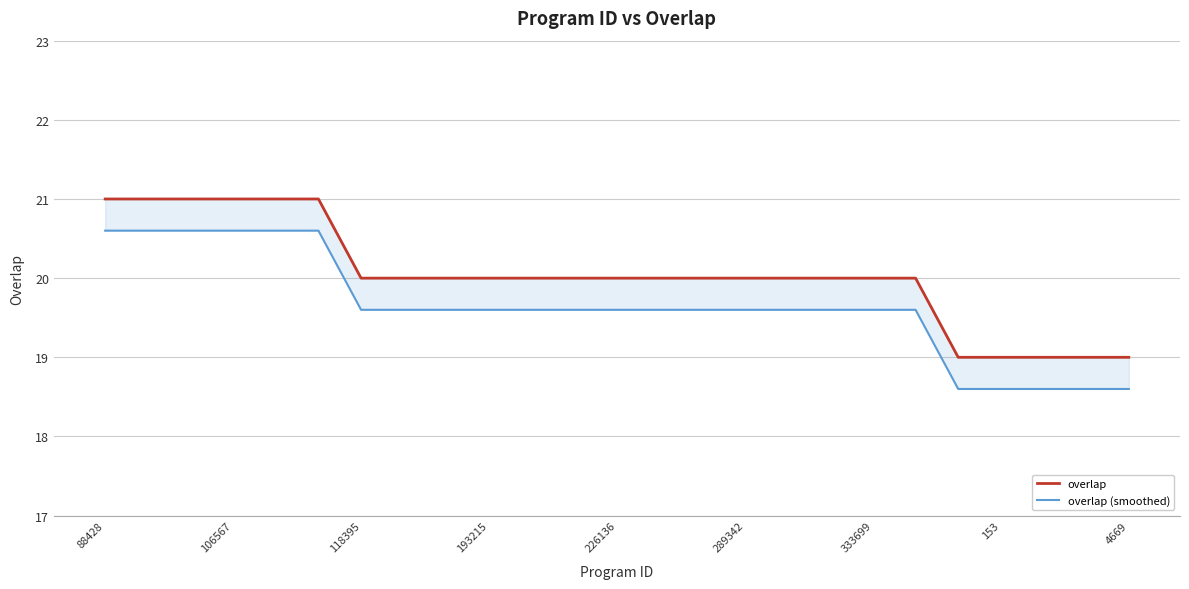

True or false: overlap and overlap (smoothed) intersect in this chart.

False